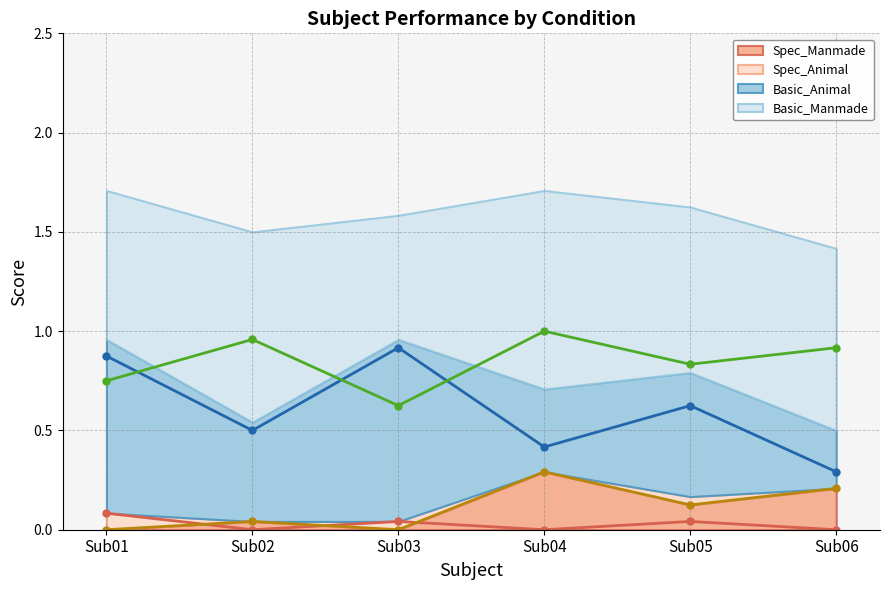

Which series has the largest total across all categories?

Basic_Manmade (line)